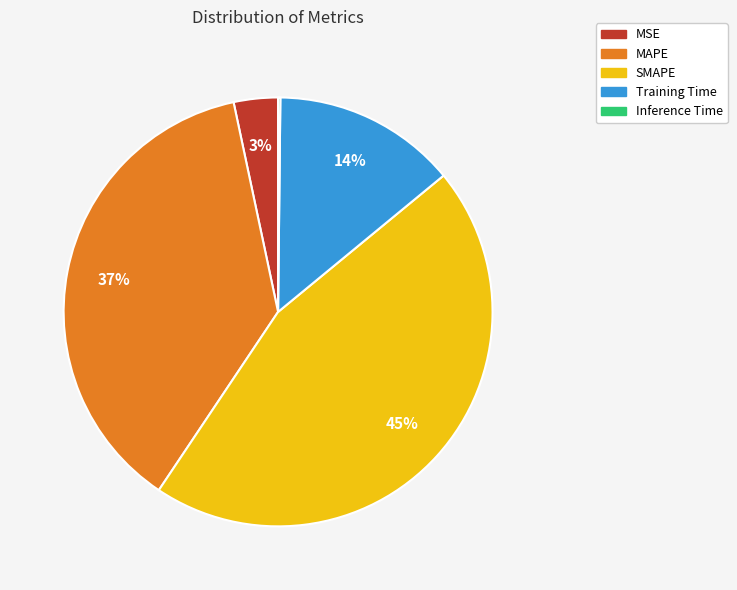

Between Training Time and MSE, which is larger?

Training Time